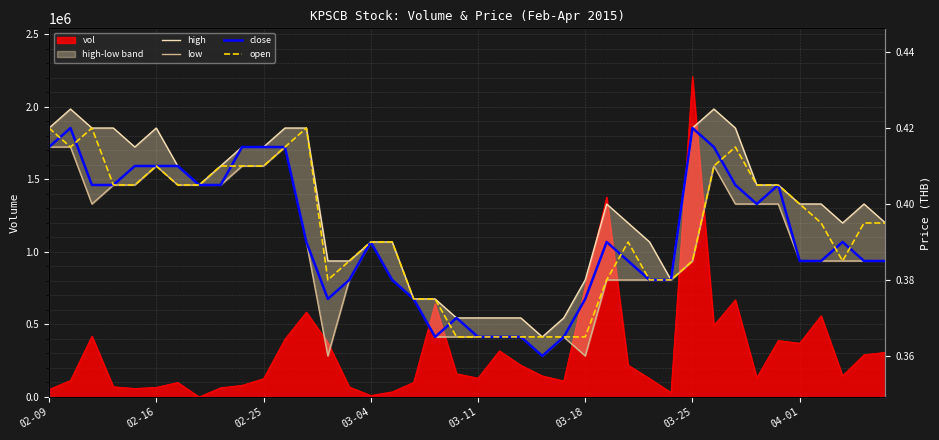

What is the sum of the high values at 32 and 33?

0.8